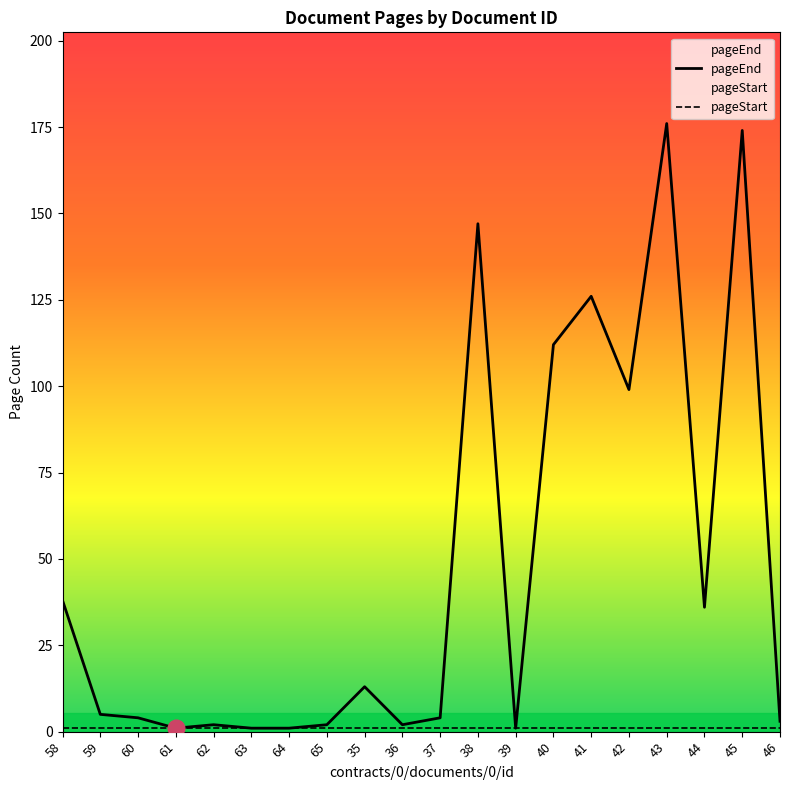

Which series changed the most between 40 and 46?

pageEnd